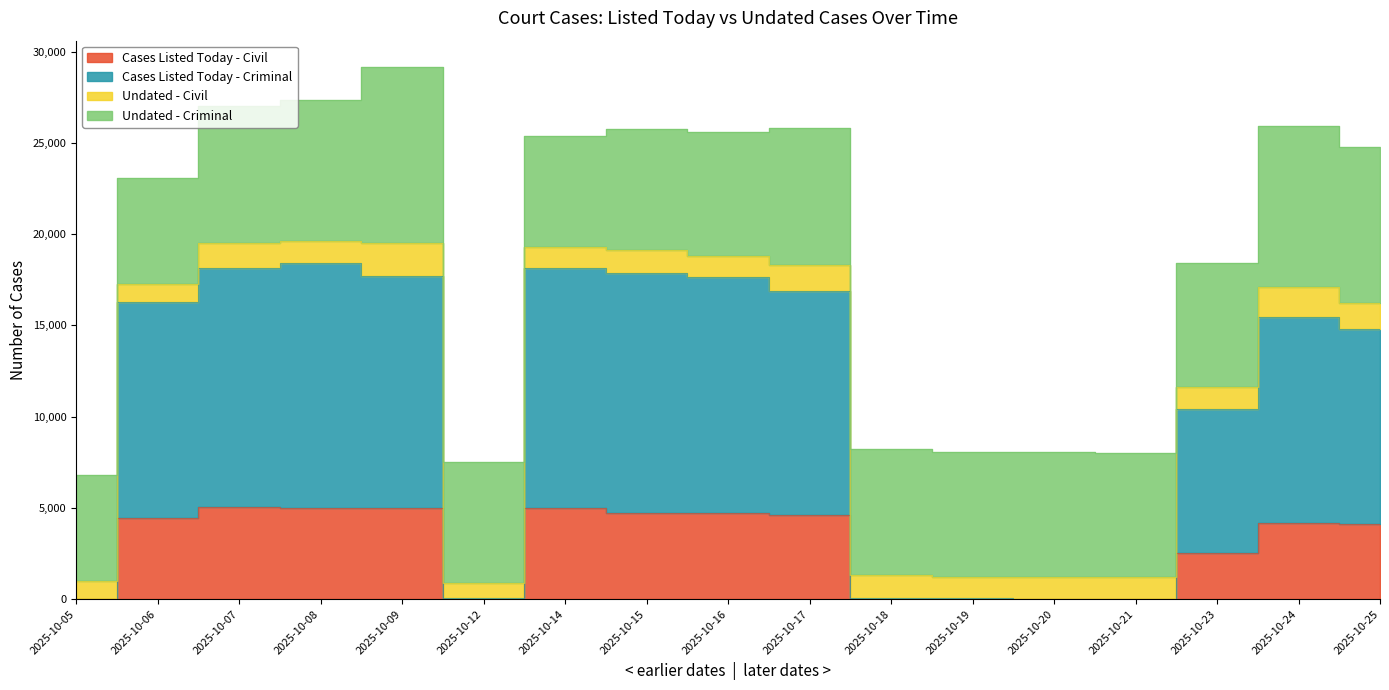

Rank the categories by Cases Listed Today - Civil value from highest to lowest.

2025-10-07, 2025-10-08, 2025-10-14, 2025-10-09, 2025-10-16, 2025-10-15, 2025-10-17, 2025-10-06, 2025-10-24, 2025-10-25, 2025-10-23, 2025-10-18, 2025-10-21, 2025-10-05, 2025-10-12, 2025-10-19, 2025-10-20